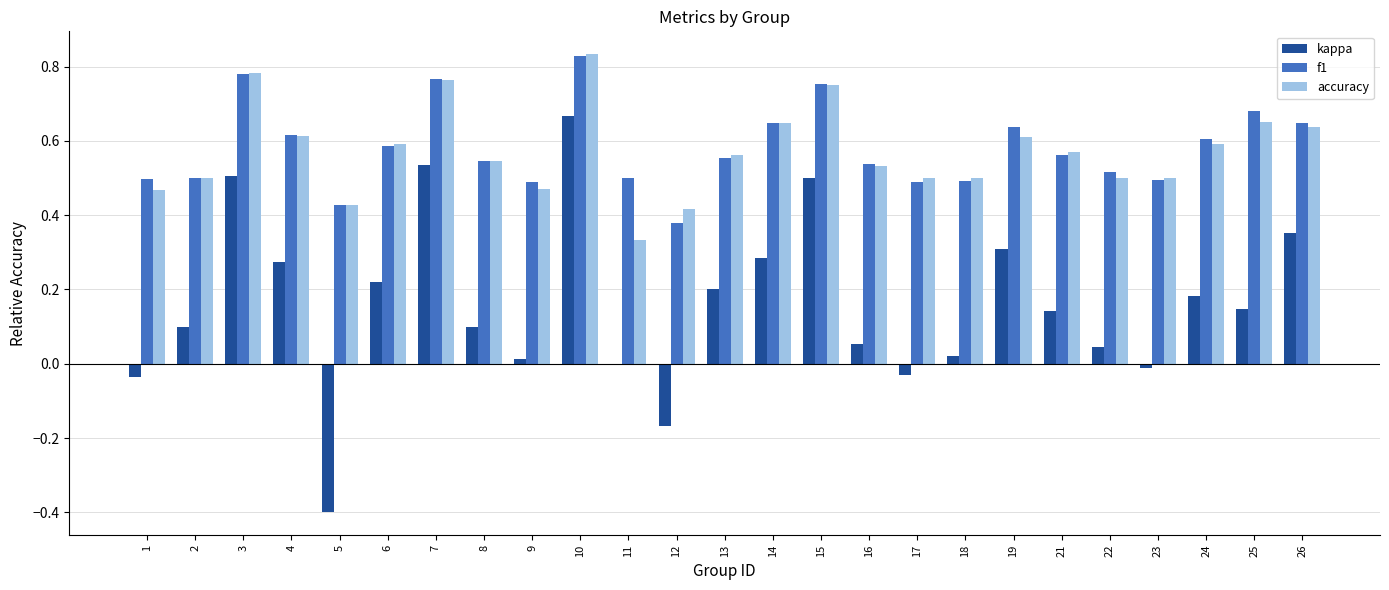

True or false: kappa has a value of -0.0 at 23.

True